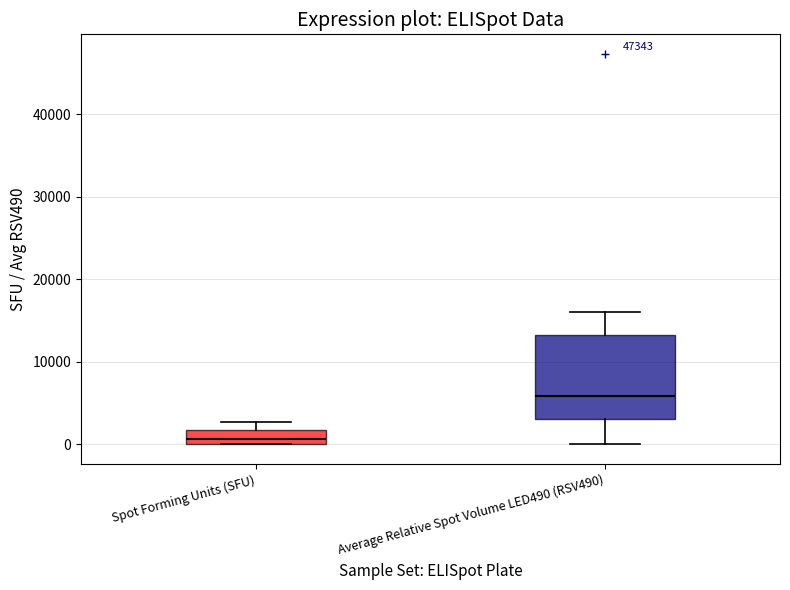

Which box is the tallest, from its lower edge to its upper edge?

Average Relative Spot Volume LED490 (RSV490)